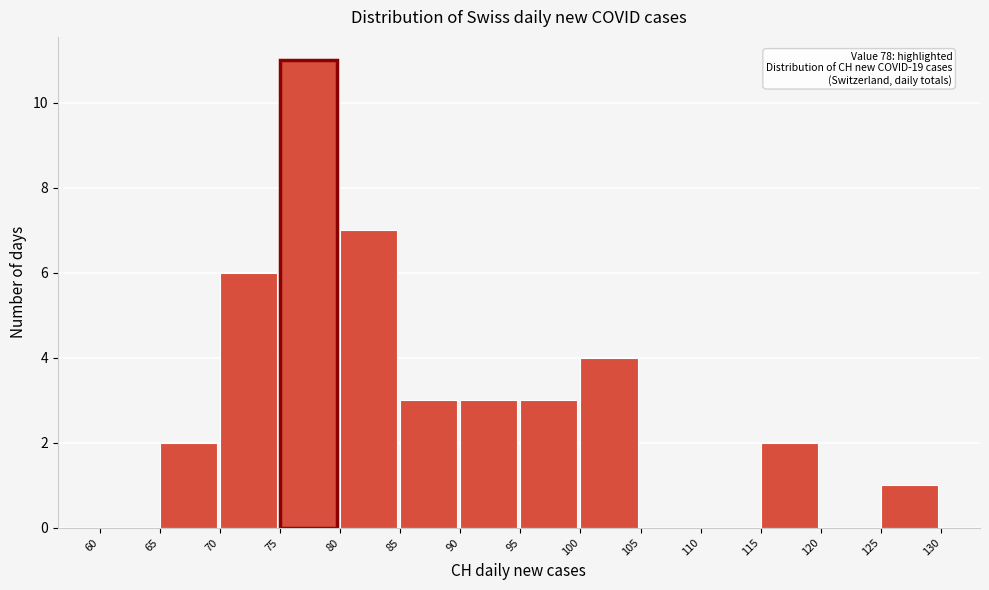

Which range on the x-axis has the tallest bar?

75 to 80